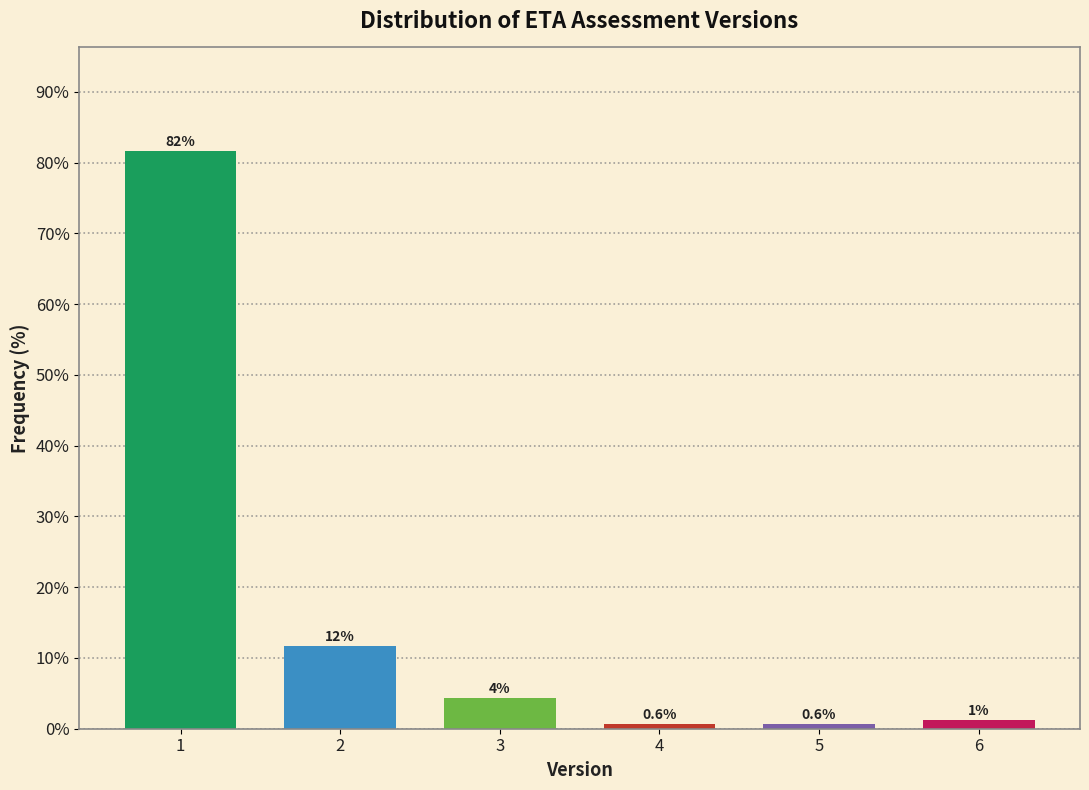

What value does the data have at 5?

0.6